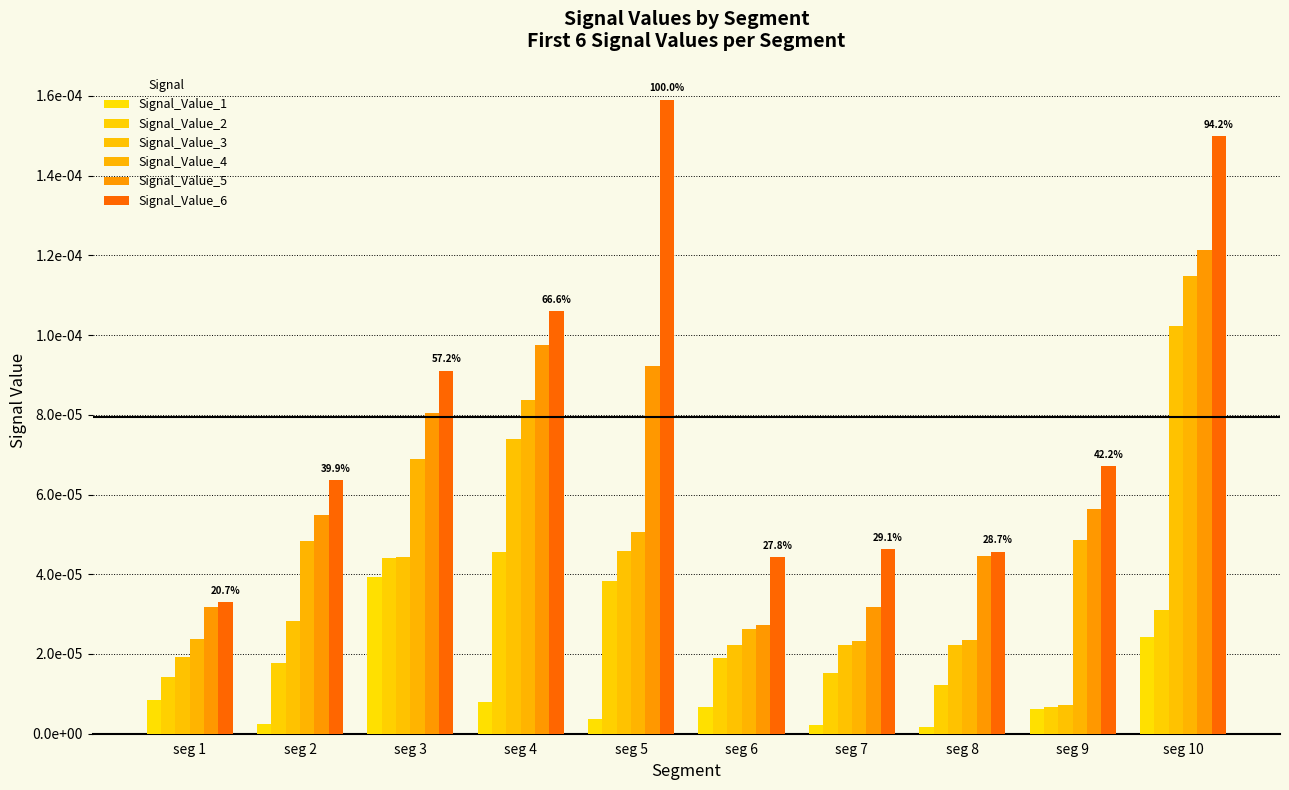

At how many categories does at least one series exceed 0?

10